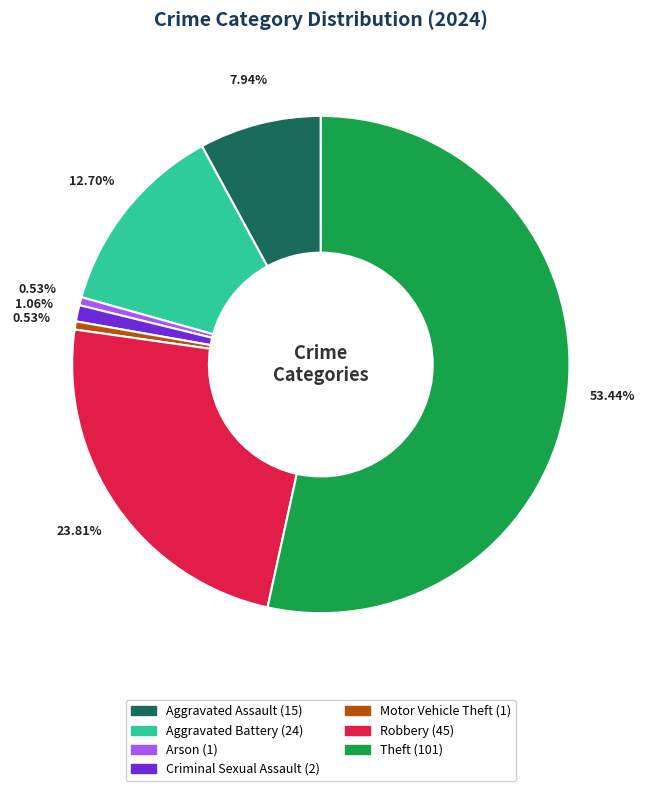

Does any single category account for the majority?

Yes